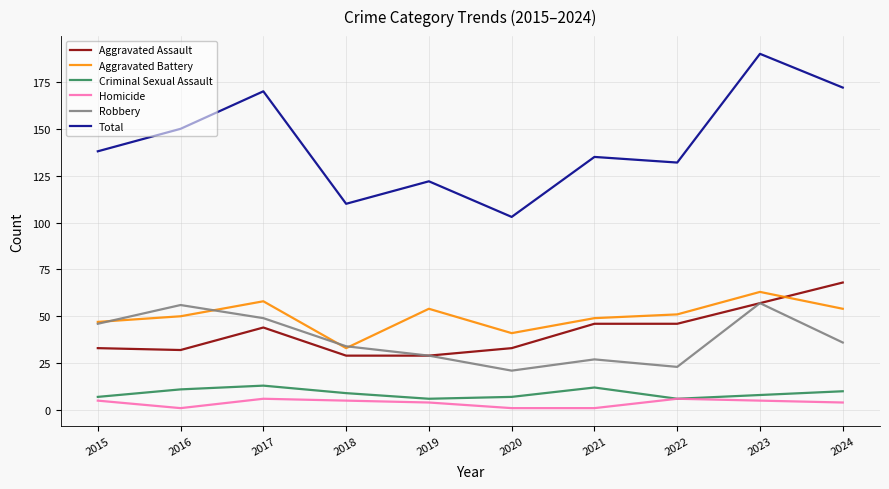

What is the average value of the Criminal Sexual Assault series?

9